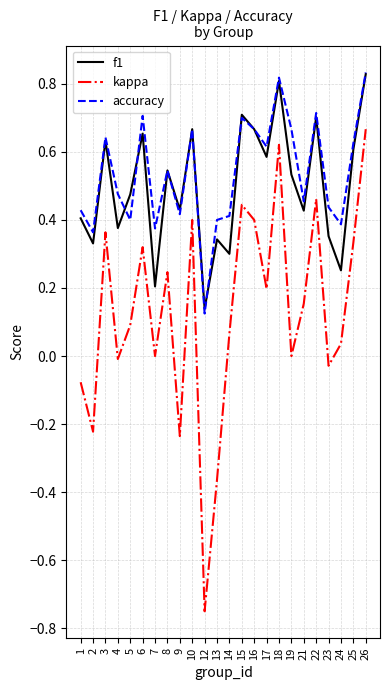

Count the number of categories in the chart.

24